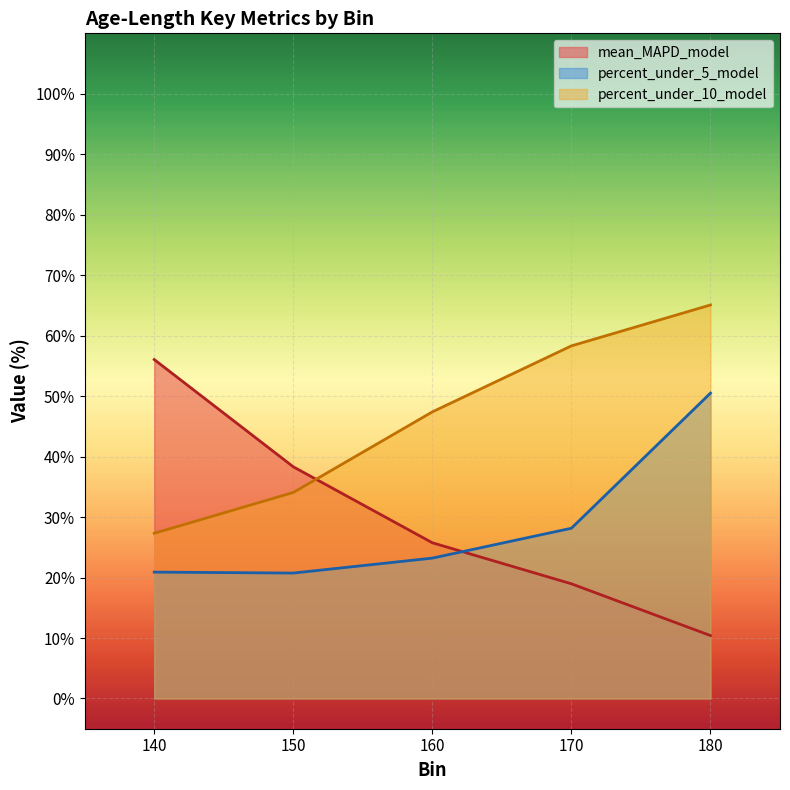

Is the value of mean_MAPD_model at 180 greater than the value of percent_under_10_model at 170?

No